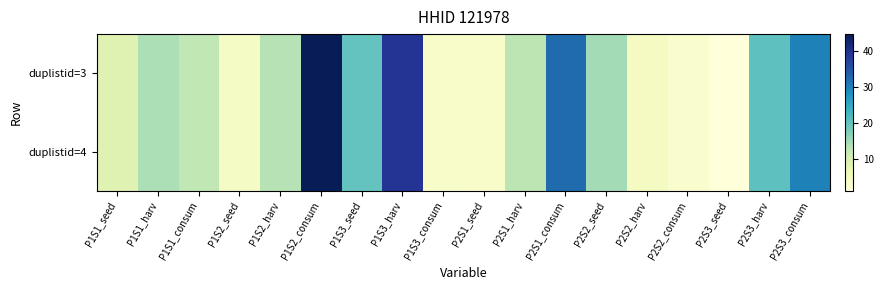

Reading left to right, extract all data points from this chart.

duplistid=3: P1S1_seed=8.6	P1S1_harv=14.1	P1S1_consum=12.5	P1S2_seed=3.9	P1S2_harv=13.4	P1S2_consum=44.7	P1S3_seed=19.7	P1S3_harv=39.1	P1S3_consum=3.4	P2S1_seed=3.3	P2S1_harv=12.8	P2S1_consum=32.3	P2S2_seed=14.7	P2S2_harv=4.4	P2S2_consum=3.0	P2S3_seed=1.1	P2S3_harv=20.3	P2S3_consum=30.0
duplistid=4: P1S1_seed=8.6	P1S1_harv=14.1	P1S1_consum=12.5	P1S2_seed=3.9	P1S2_harv=13.4	P1S2_consum=44.7	P1S3_seed=19.7	P1S3_harv=39.1	P1S3_consum=3.4	P2S1_seed=3.3	P2S1_harv=12.8	P2S1_consum=32.3	P2S2_seed=14.7	P2S2_harv=4.4	P2S2_consum=3.0	P2S3_seed=1.1	P2S3_harv=20.3	P2S3_consum=30.0